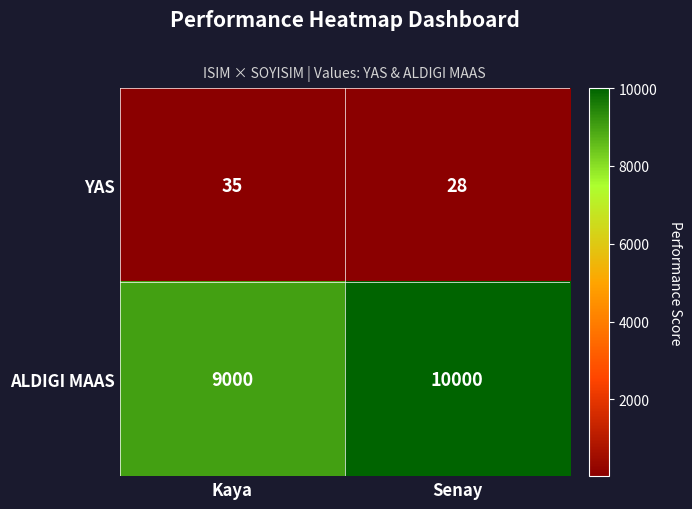

What is the sum of the YAS values at Kaya and Senay?

63